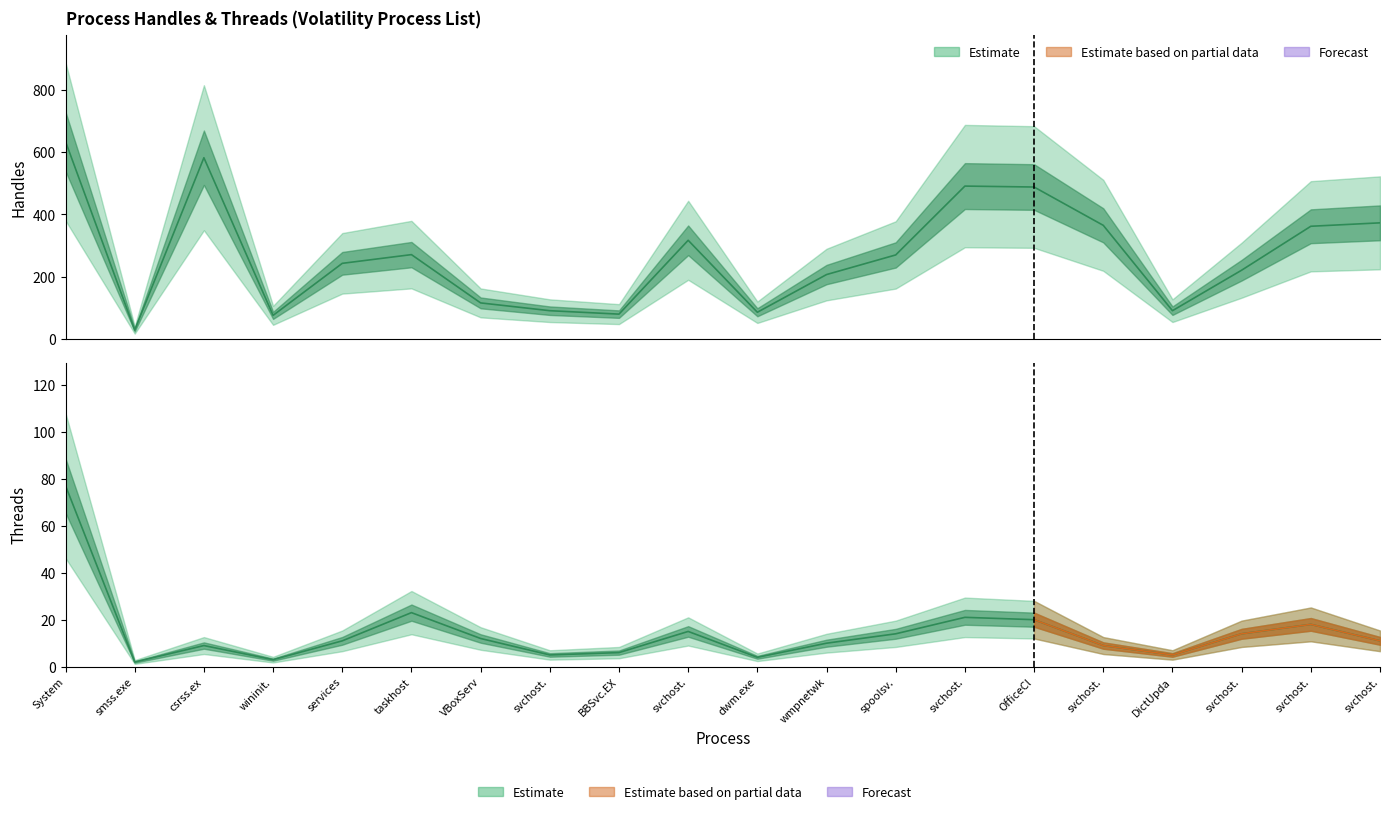

The Handles series shows 116 at VBoxServ. True or false?

True